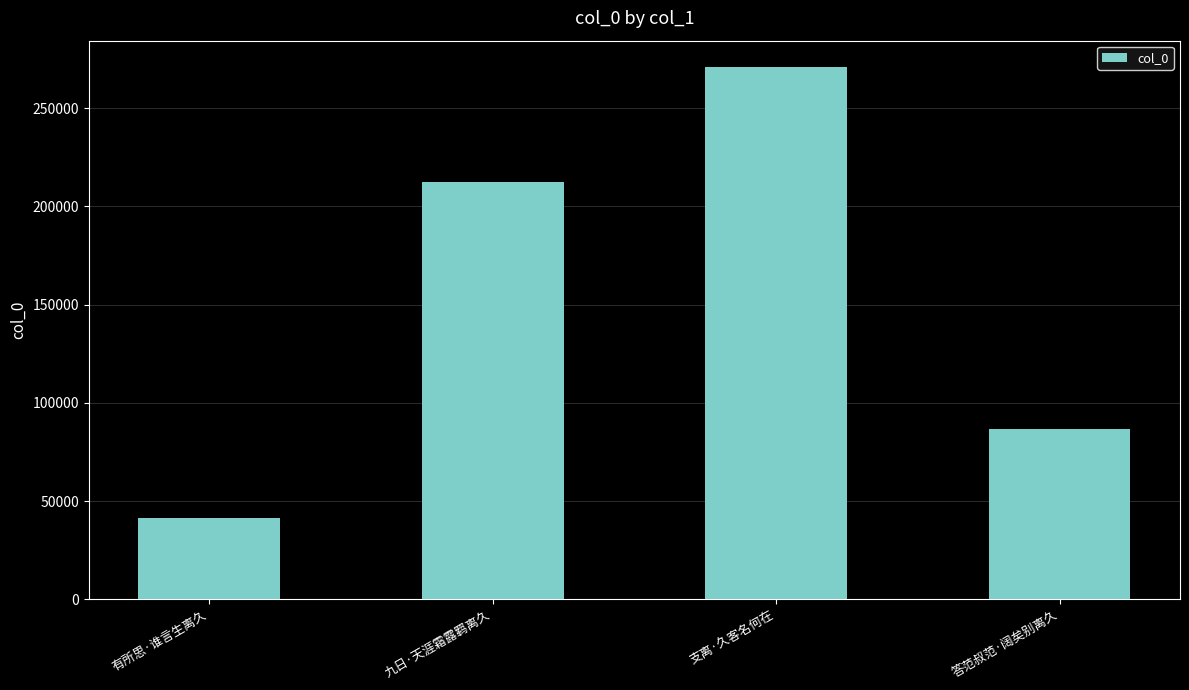

What is the sum of the values at 答范叔范·阔矣别离久 and 支离·久客名何在?

357636